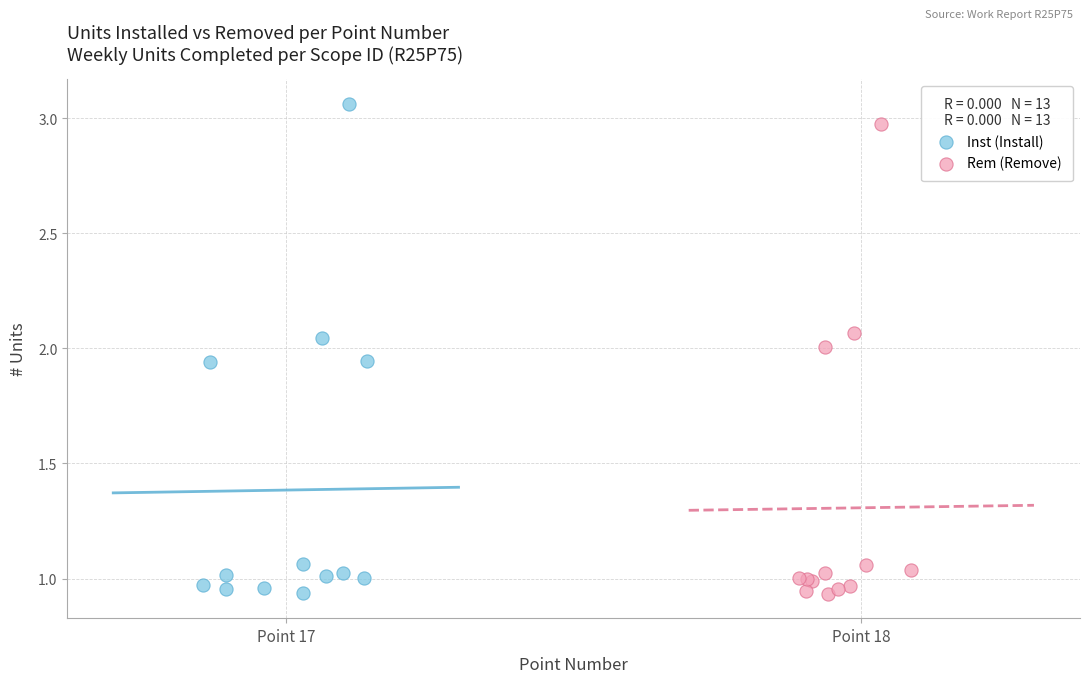

Which series reaches the maximum Y coordinate?

Inst (Install)